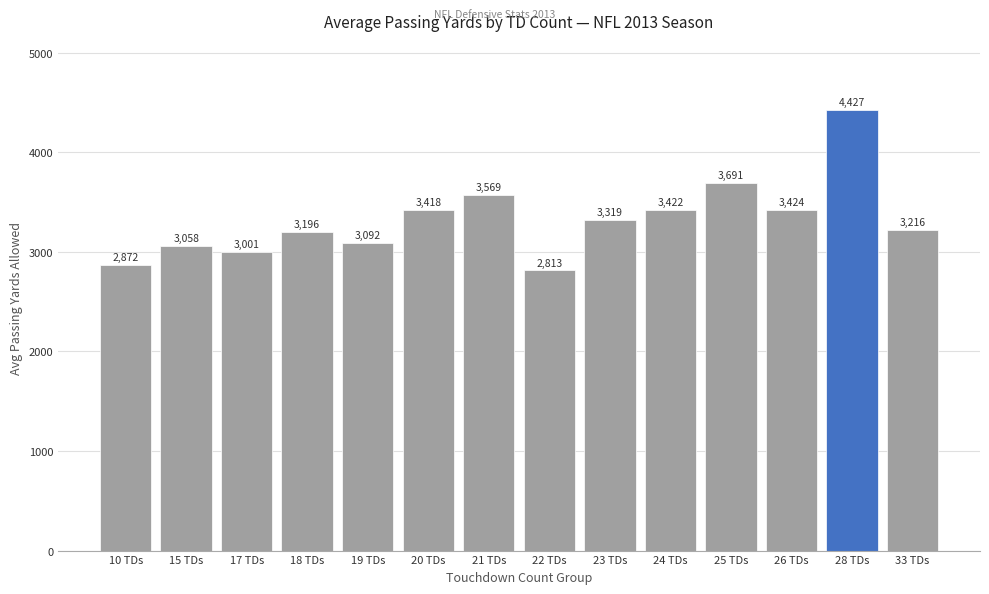

Between 22 TDs and 24 TDs, which is larger?

24 TDs